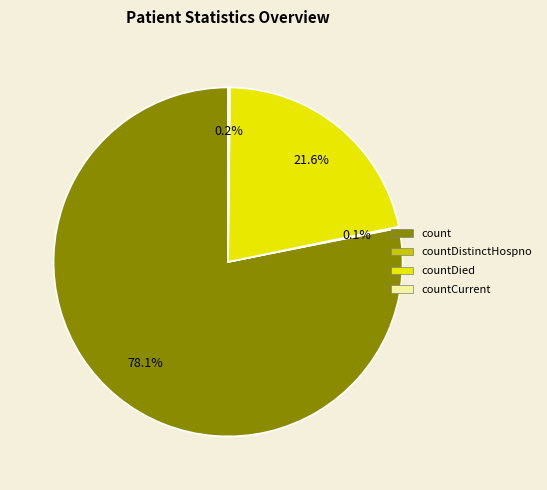

Is there a majority slice in this chart?

Yes